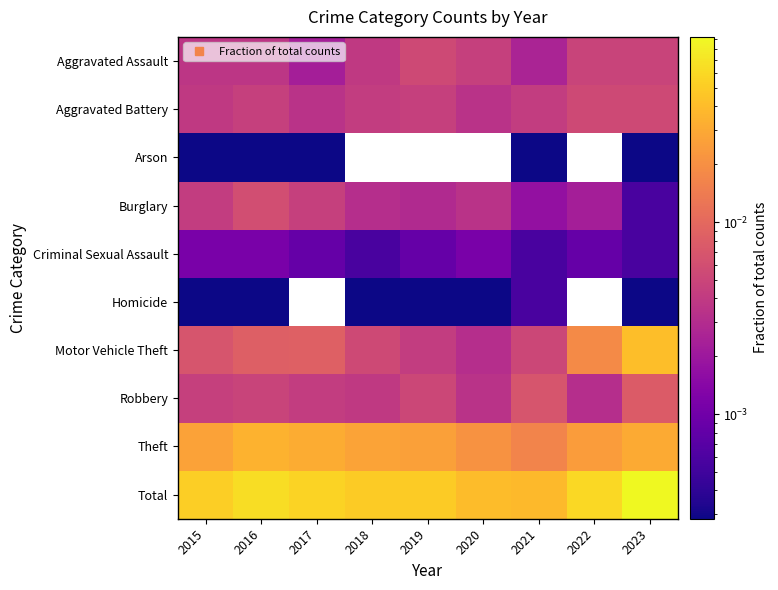

Reading left to right, transcribe all the data shown in this chart.

Aggravated Assault: 2015=0.0	2016=0.0	2017=0.0	2018=0.0	2019=0.0	2020=0.0	2021=0.0	2022=0.0	2023=0.0
Aggravated Battery: 2015=0.0	2016=0.0	2017=0.0	2018=0.0	2019=0.0	2020=0.0	2021=0.0	2022=0.0	2023=0.0
Arson: 2015=0.0	2016=0.0	2017=0.0	2018=0.0	2019=0.0	2020=0.0	2021=0.0	2022=0.0	2023=0.0
Burglary: 2015=0.0	2016=0.0	2017=0.0	2018=0.0	2019=0.0	2020=0.0	2021=0.0	2022=0.0	2023=0.0
Criminal Sexual Assault: 2015=0.0	2016=0.0	2017=0.0	2018=0.0	2019=0.0	2020=0.0	2021=0.0	2022=0.0	2023=0.0
Homicide: 2015=0.0	2016=0.0	2017=0.0	2018=0.0	2019=0.0	2020=0.0	2021=0.0	2022=0.0	2023=0.0
Motor Vehicle Theft: 2015=0.0	2016=0.0	2017=0.0	2018=0.0	2019=0.0	2020=0.0	2021=0.0	2022=0.0	2023=0.0
Robbery: 2015=0.0	2016=0.0	2017=0.0	2018=0.0	2019=0.0	2020=0.0	2021=0.0	2022=0.0	2023=0.0
Theft: 2015=0.0	2016=0.0	2017=0.0	2018=0.0	2019=0.0	2020=0.0	2021=0.0	2022=0.0	2023=0.0
Total: 2015=0.1	2016=0.1	2017=0.1	2018=0.0	2019=0.0	2020=0.0	2021=0.0	2022=0.1	2023=0.1